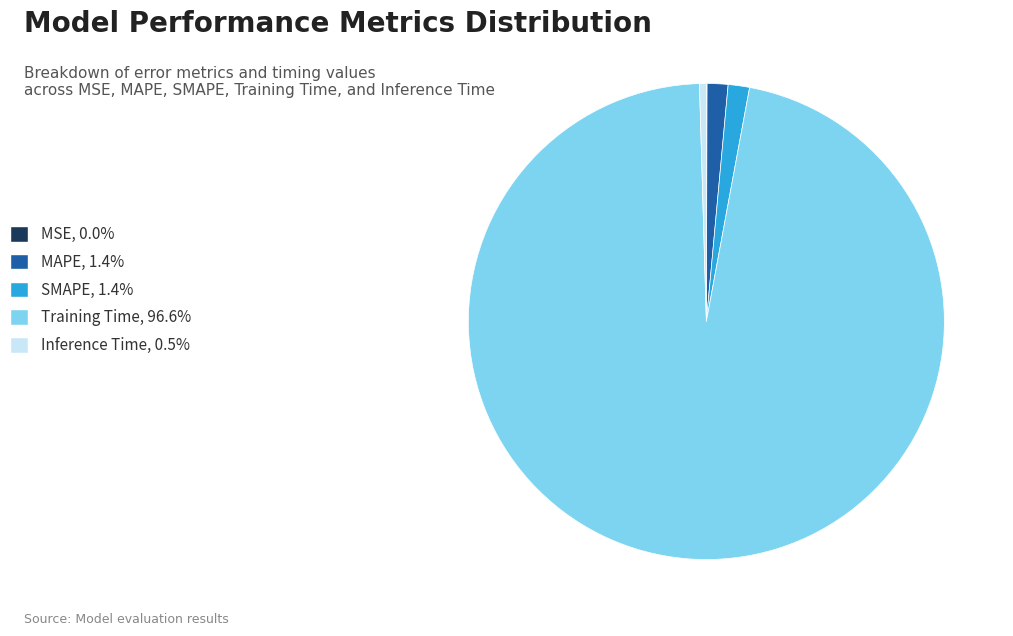

Is there any slice that represents more than half of the pie?

Yes